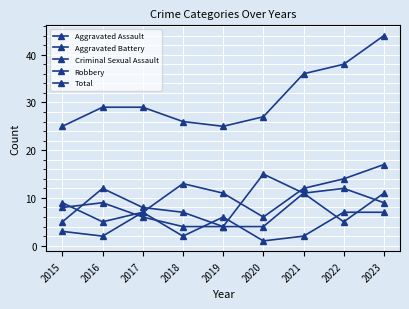

Does the chart have visible grid lines?

Yes